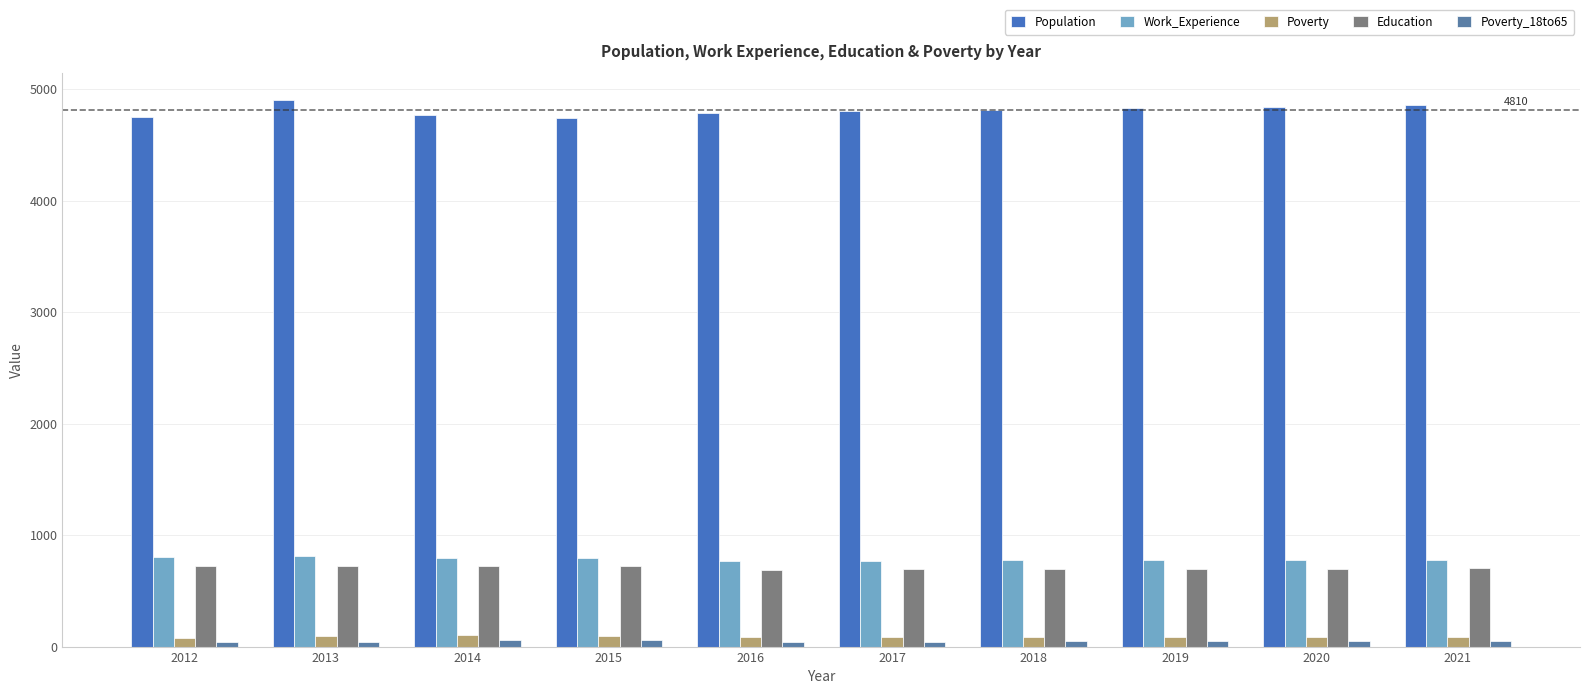

Are the bars grouped side by side (vs. stacked)?

Yes